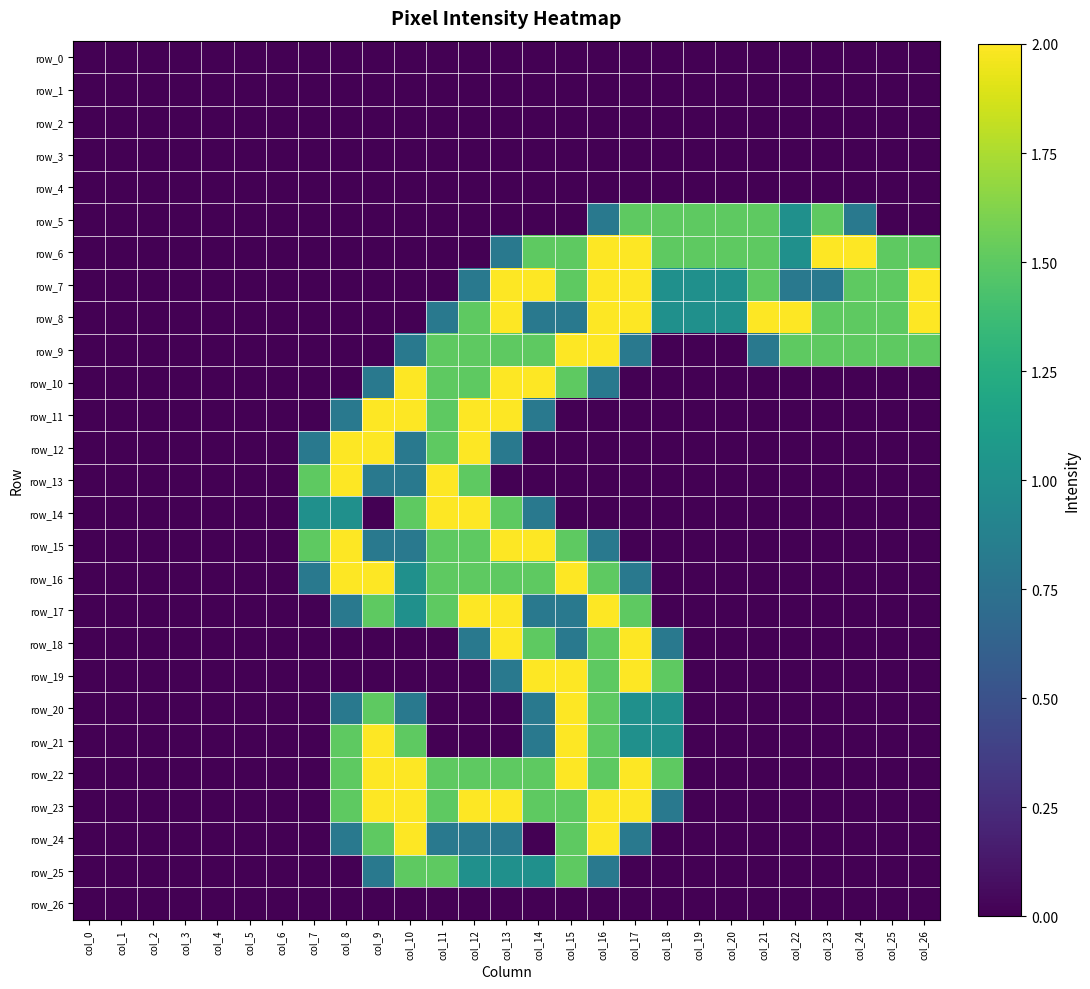

Between col_0 and col_19, which series saw the biggest shift?

row_5